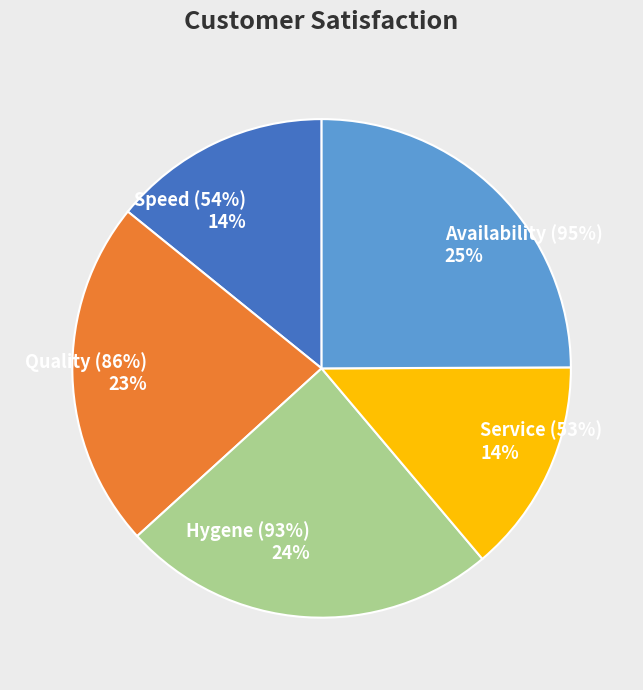

The Hygene (93%) slice represents 24% of the pie. True or false?

True